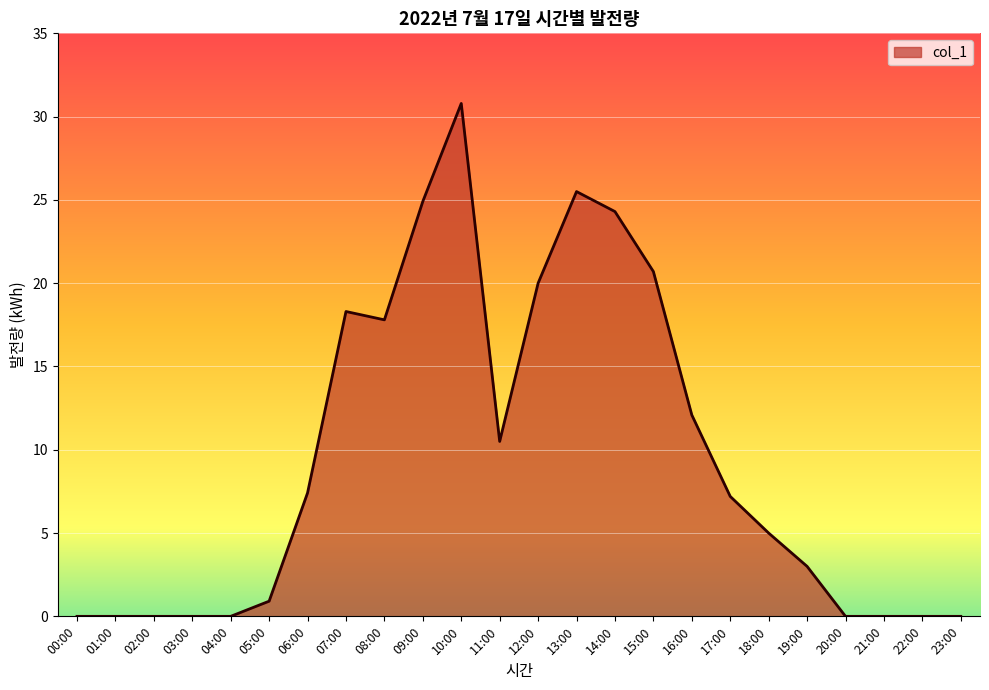

What is the difference between the second highest and minimum values?

25.5